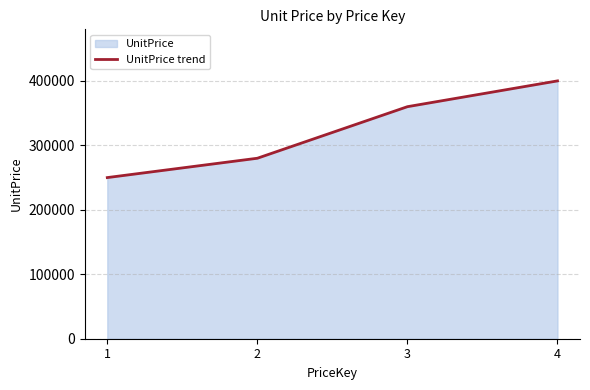

Count the values in the range 280000 to 400000.

3